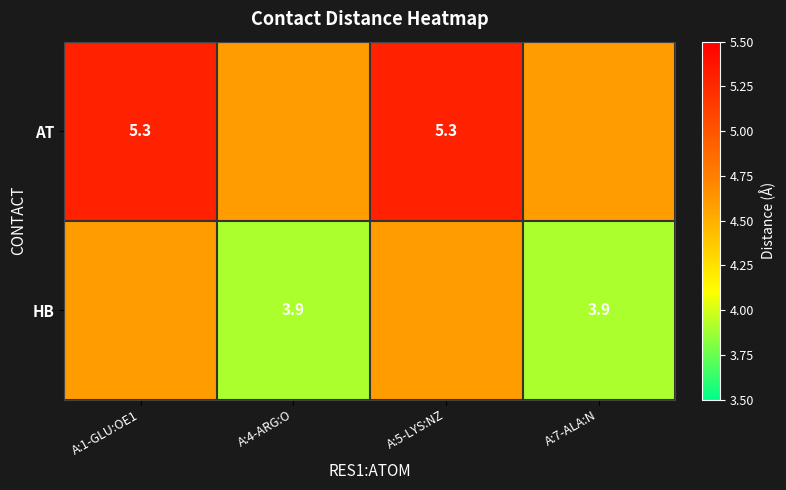

The value of AT at A:1-GLU:OE1 is 5.3. True or false?

True